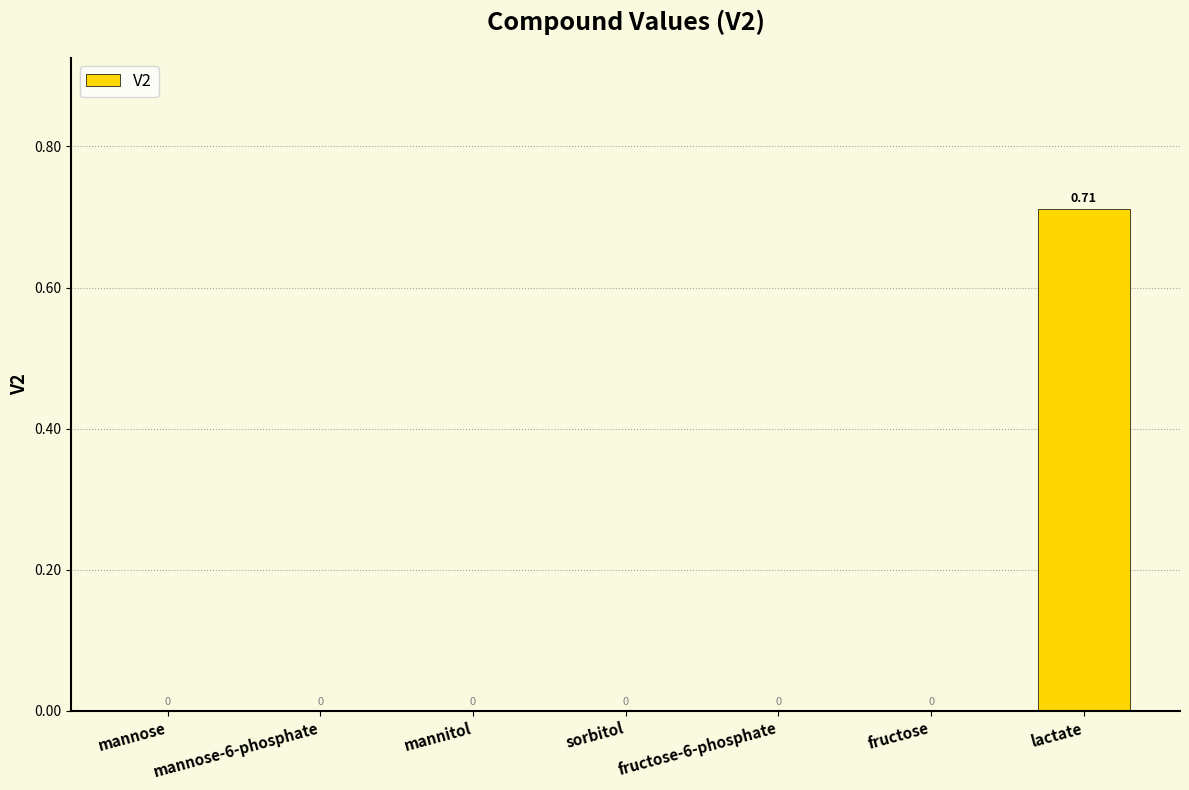

How many values are above zero?

1